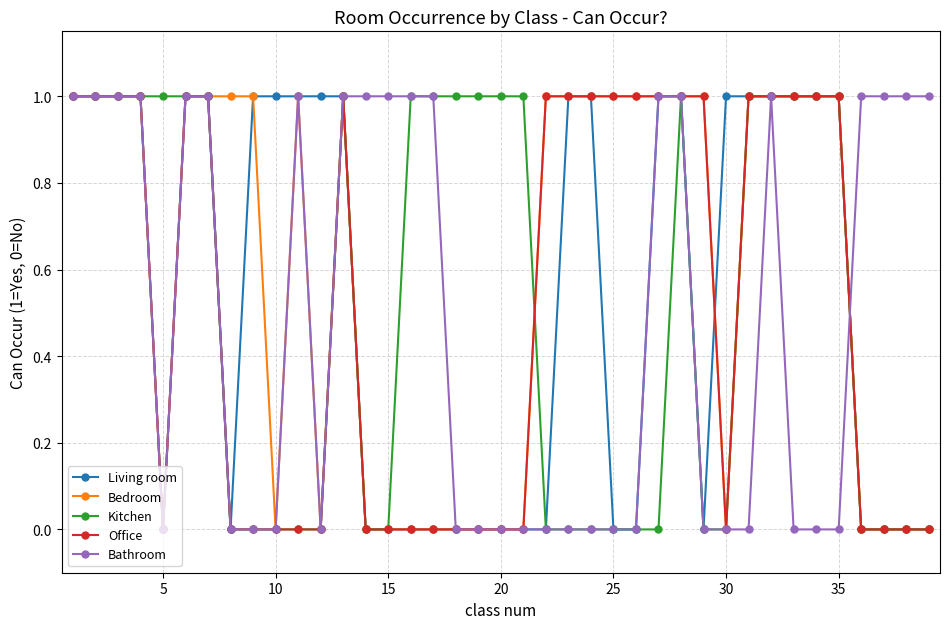

Which series has the largest total across all categories?

Bedroom